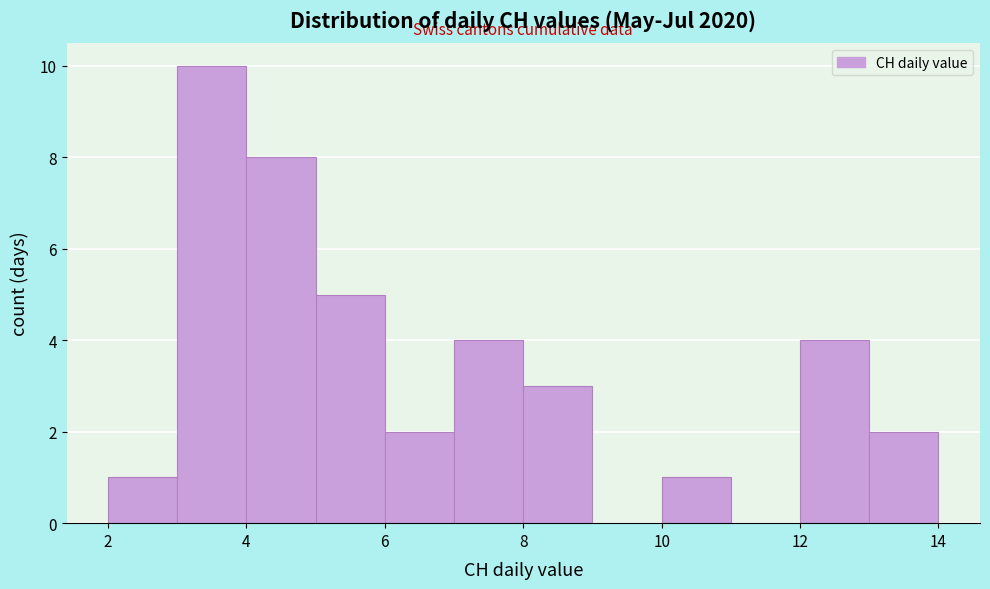

What is the height of the bar covering 7 to 8 on the x-axis? The values are not printed on the chart, so give them approximately, as read against the axis.

4